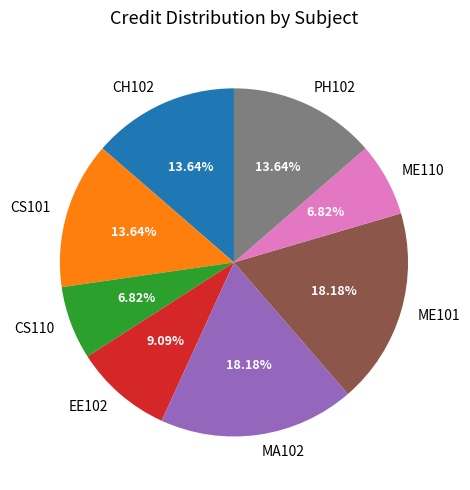

Is CH102 the majority of the pie?

No